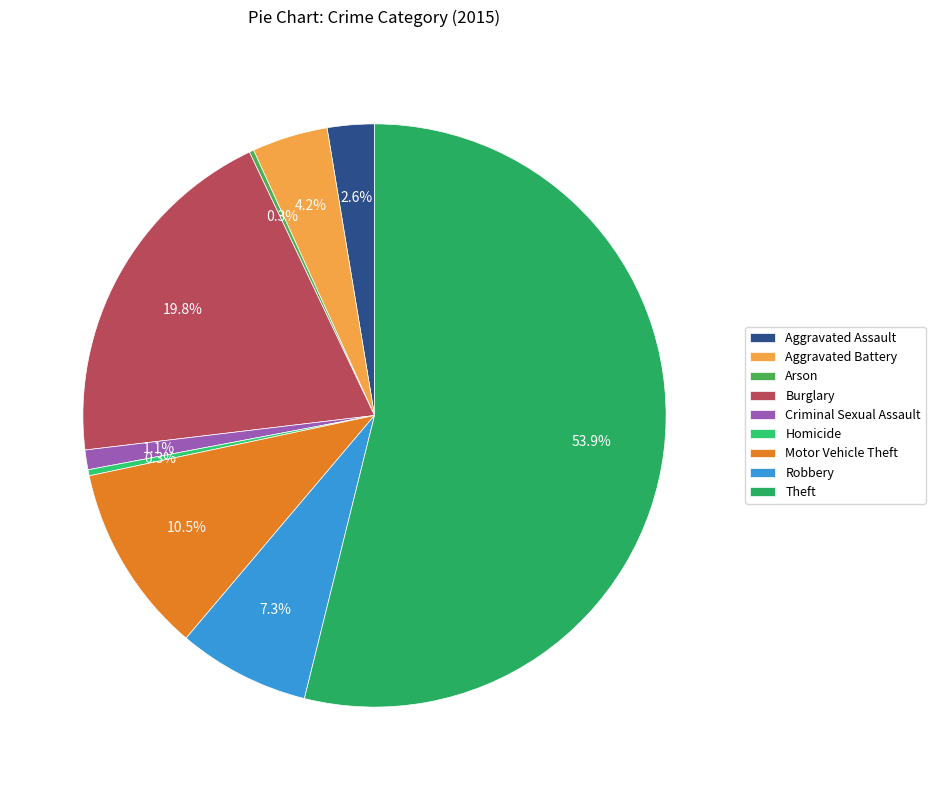

How many segments does this pie chart have?

9